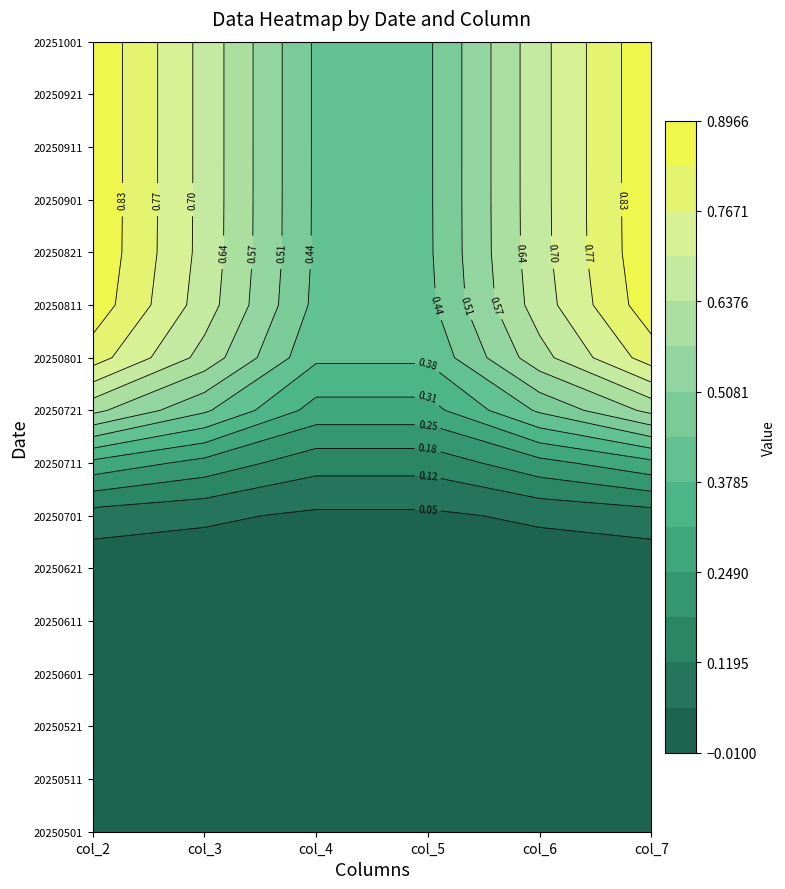

What is the difference between the highest and lowest values at 1?

1